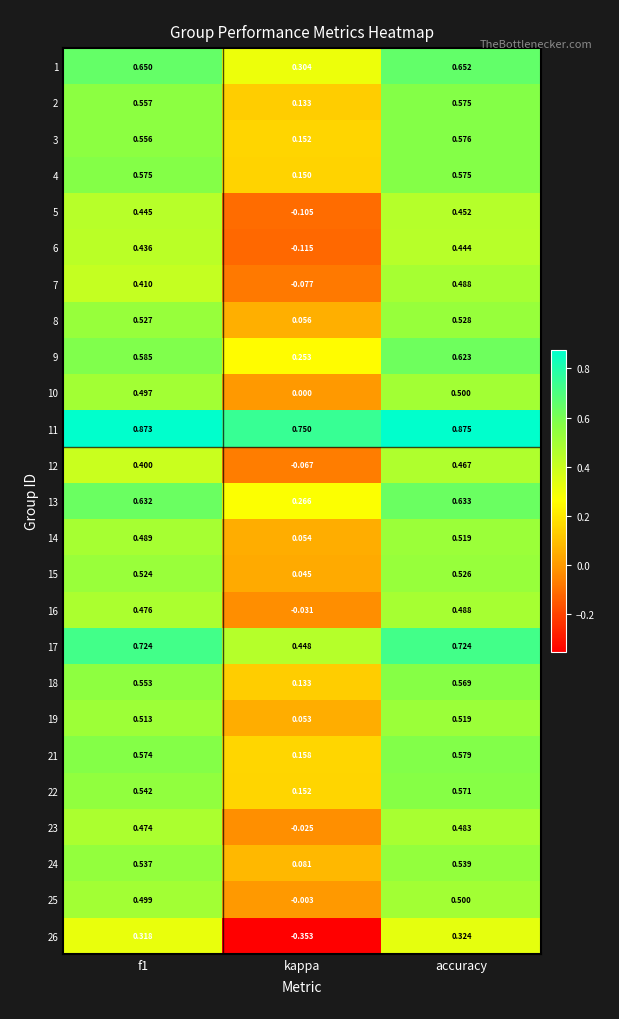

At which label is 9 closest to 0?

kappa